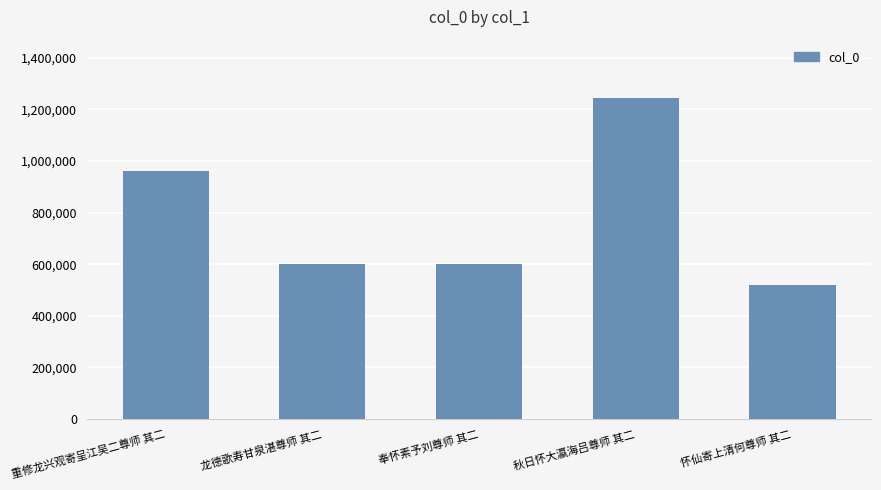

What is the greatest value displayed?

1245593